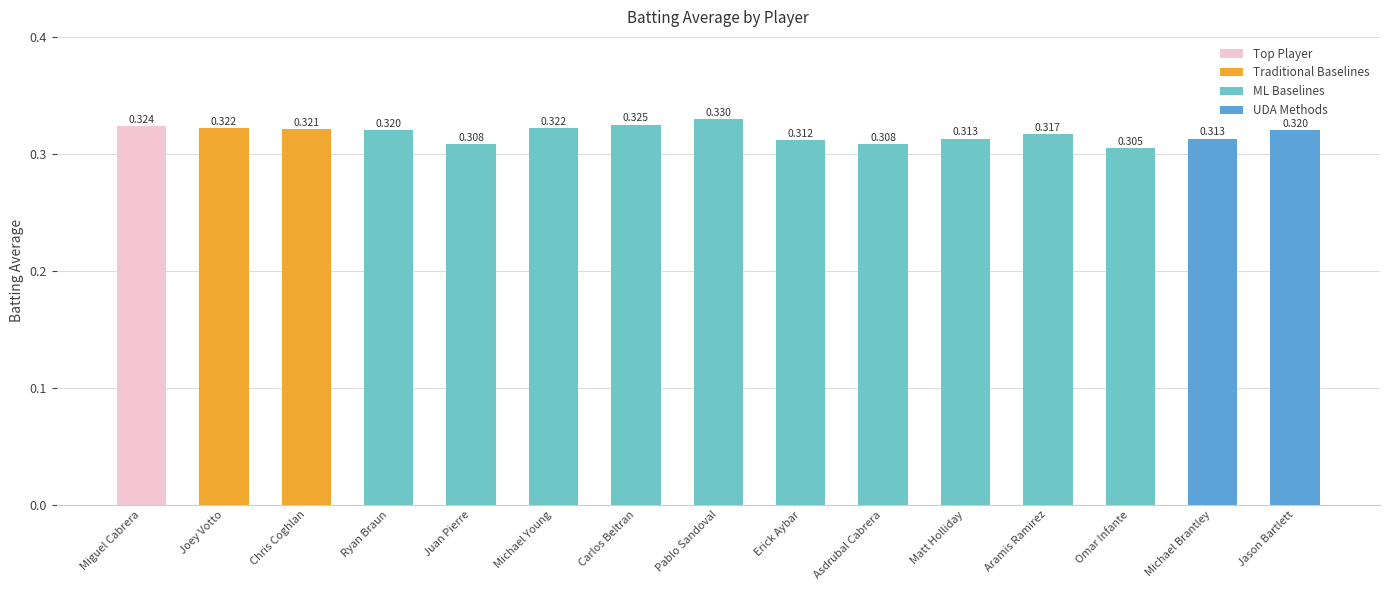

Which category has the highest value across all series?

Pablo Sandoval